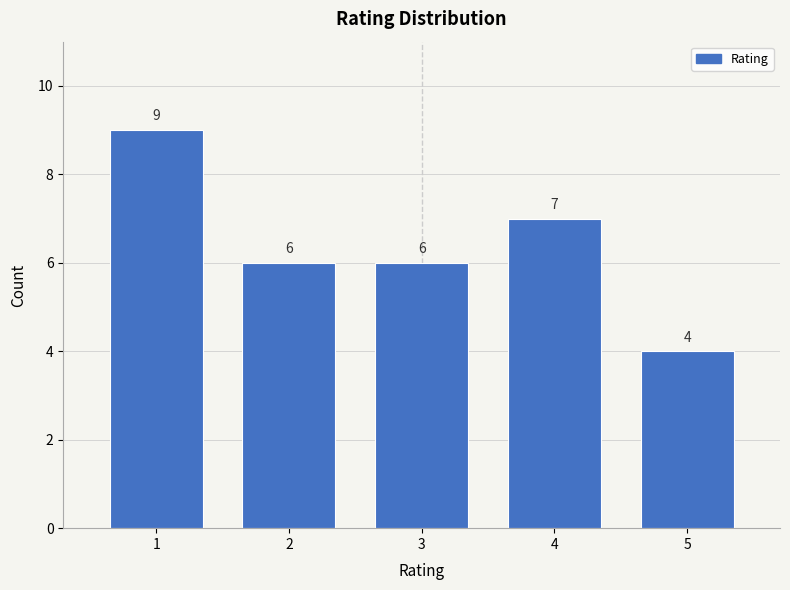

Reading left to right, transcribe all the data shown in this chart.

1=9	2=6	3=6	4=7	5=4